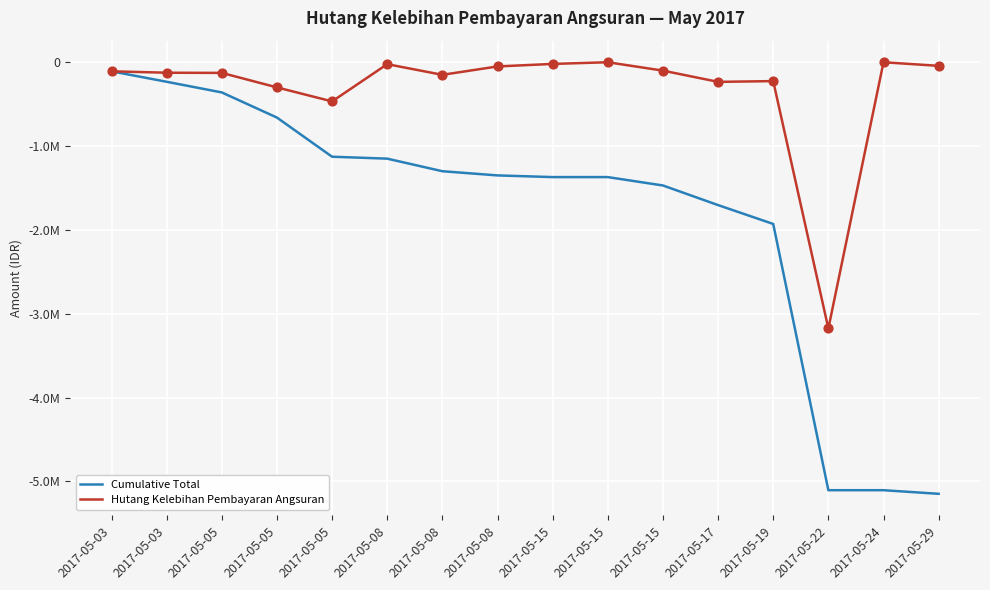

Which series has the largest total across all categories?

Hutang Kelebihan Pembayaran Angsuran